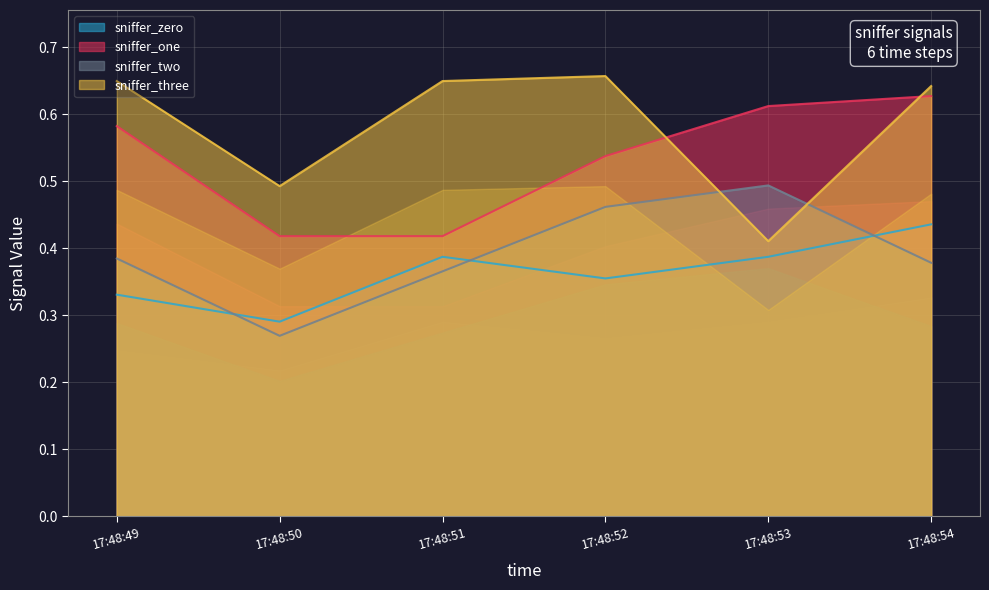

Which series has the largest total across all categories?

sniffer_three